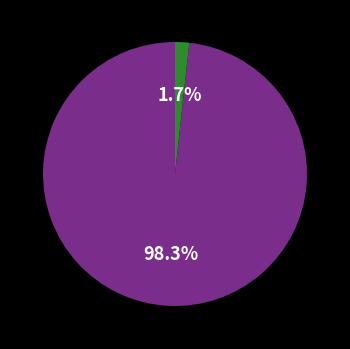

Is there a majority slice in this chart?

Yes